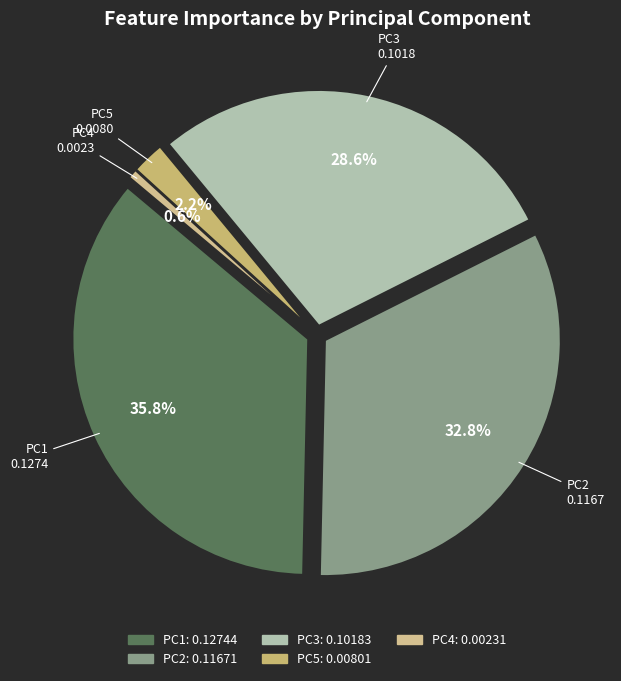

Is it true that PC5 is 1% of the pie?

False